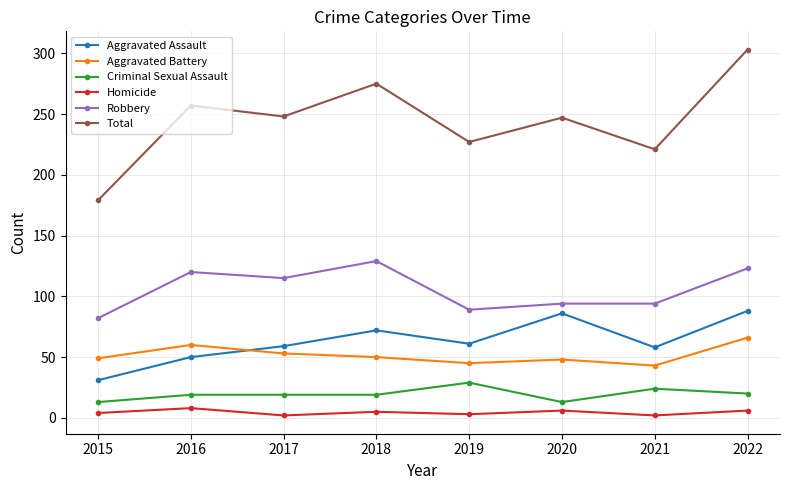

Rank the series by their maximum value, from lowest to highest.

Homicide, Criminal Sexual Assault, Aggravated Battery, Aggravated Assault, Robbery, Total